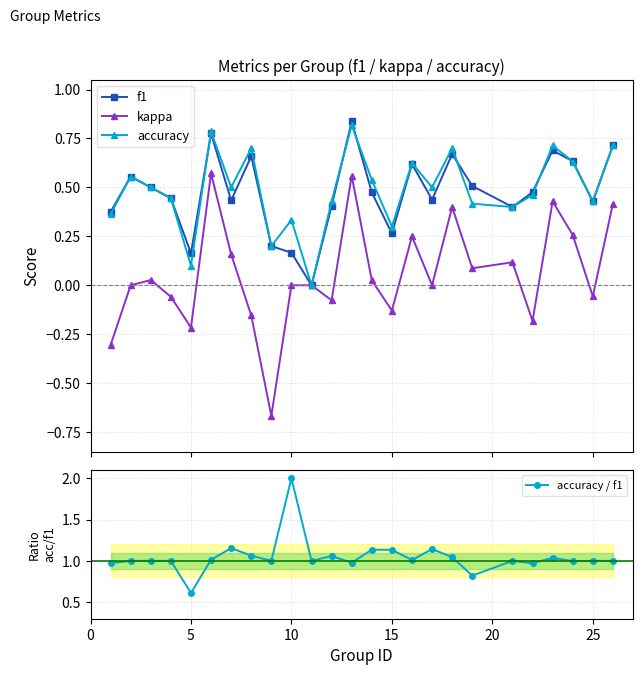

What is the minimum value for accuracy / f1?

0.6